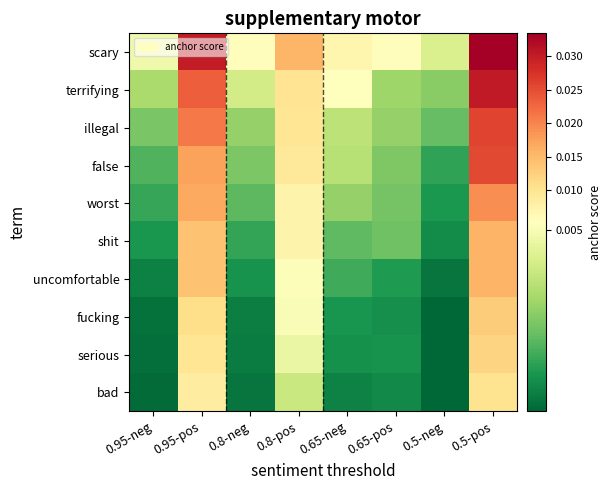

At which category is the sum across all series the highest?

0.5-pos